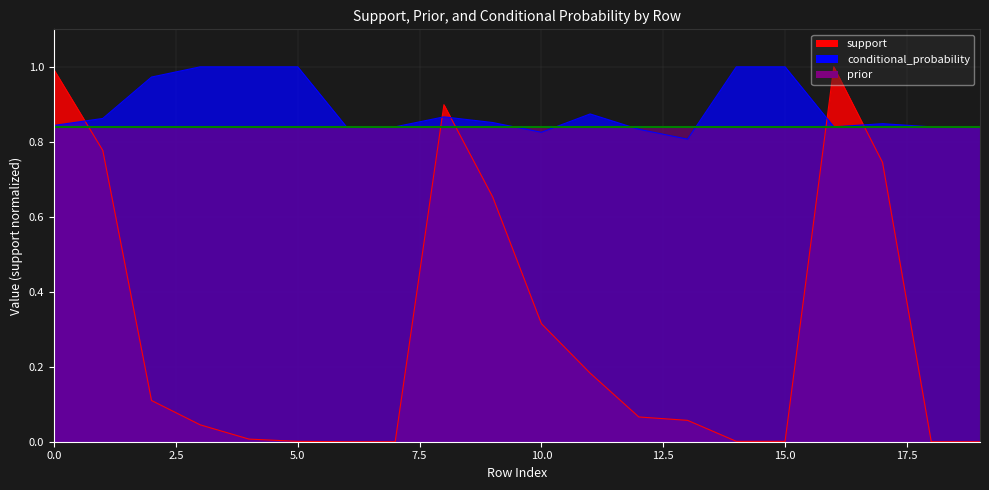

What is the approximate value of support at 1?

0.8